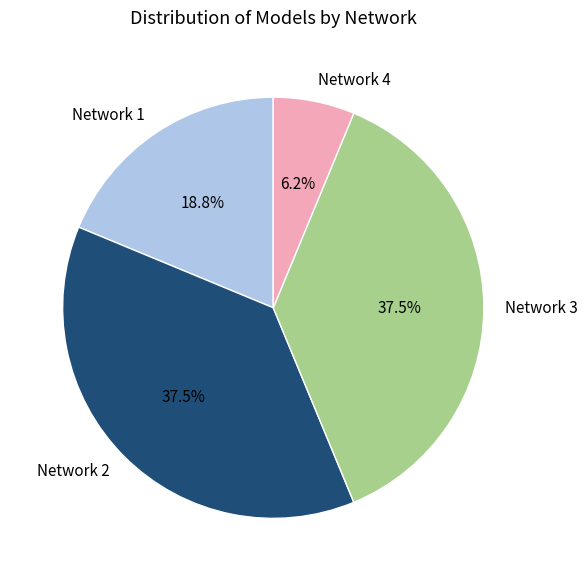

Which slice is the smallest?

Network 4